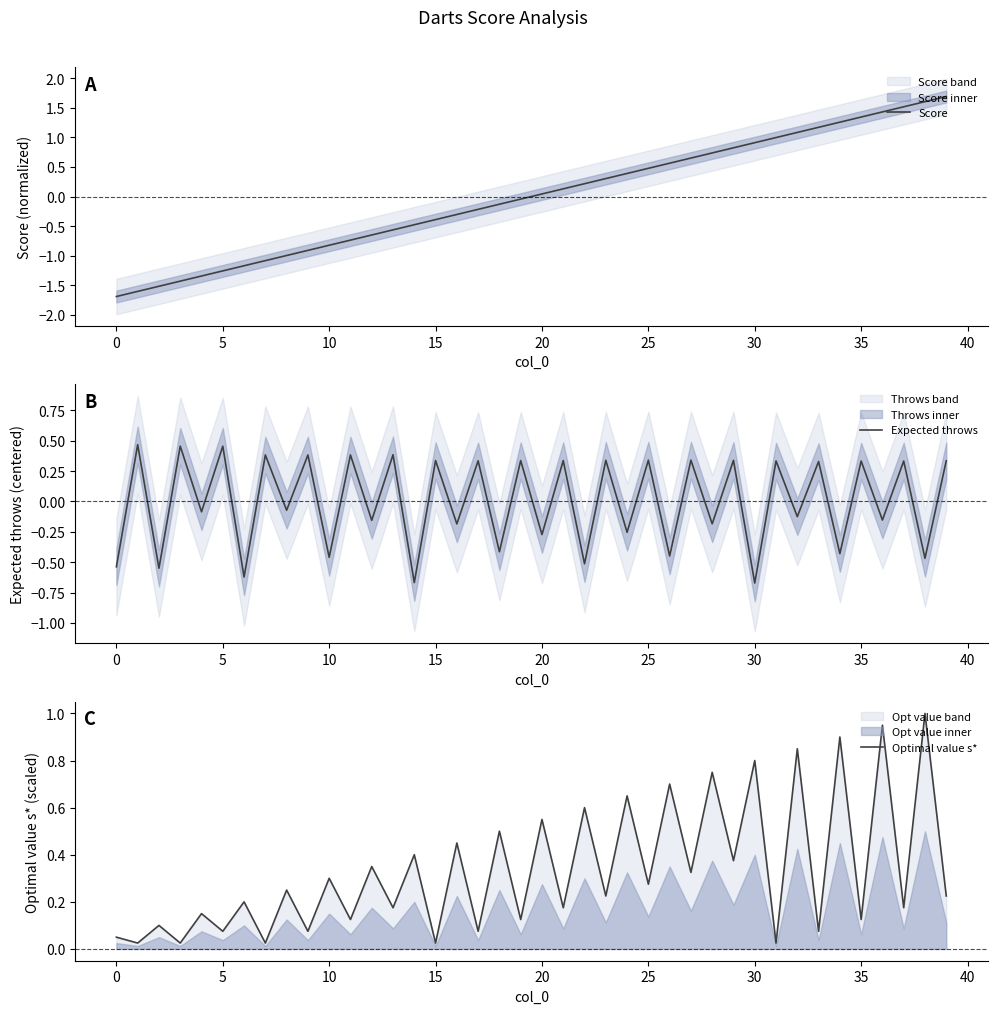

Between 17 and 34, which is larger?

34